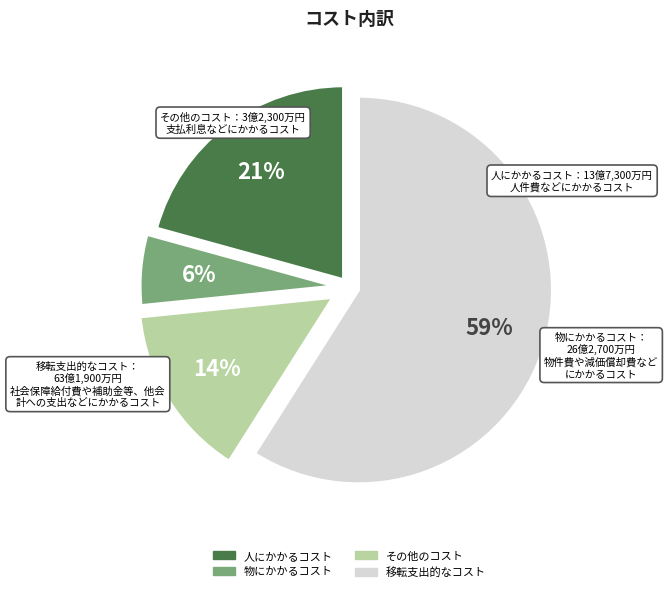

Is there any slice that represents more than half of the pie?

Yes